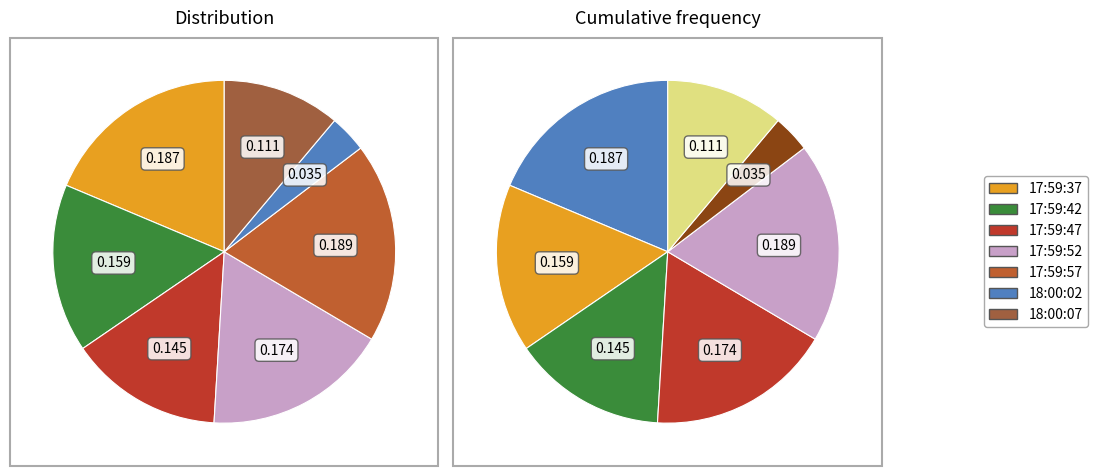

Does 17:59:42 represent more than half of the total?

No